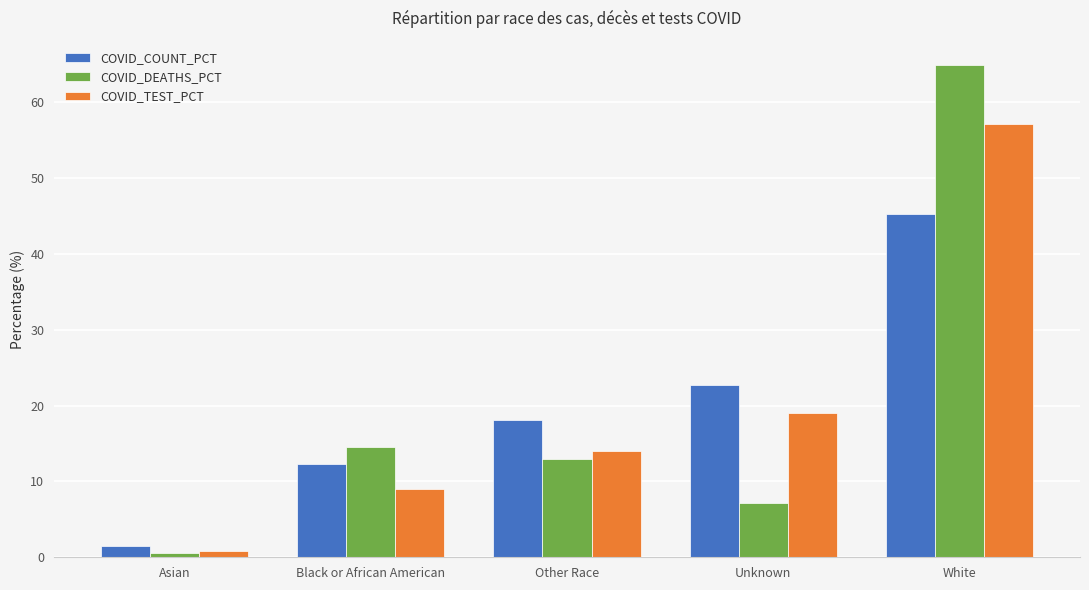

Which series has the largest range (max minus min)?

COVID_DEATHS_PCT